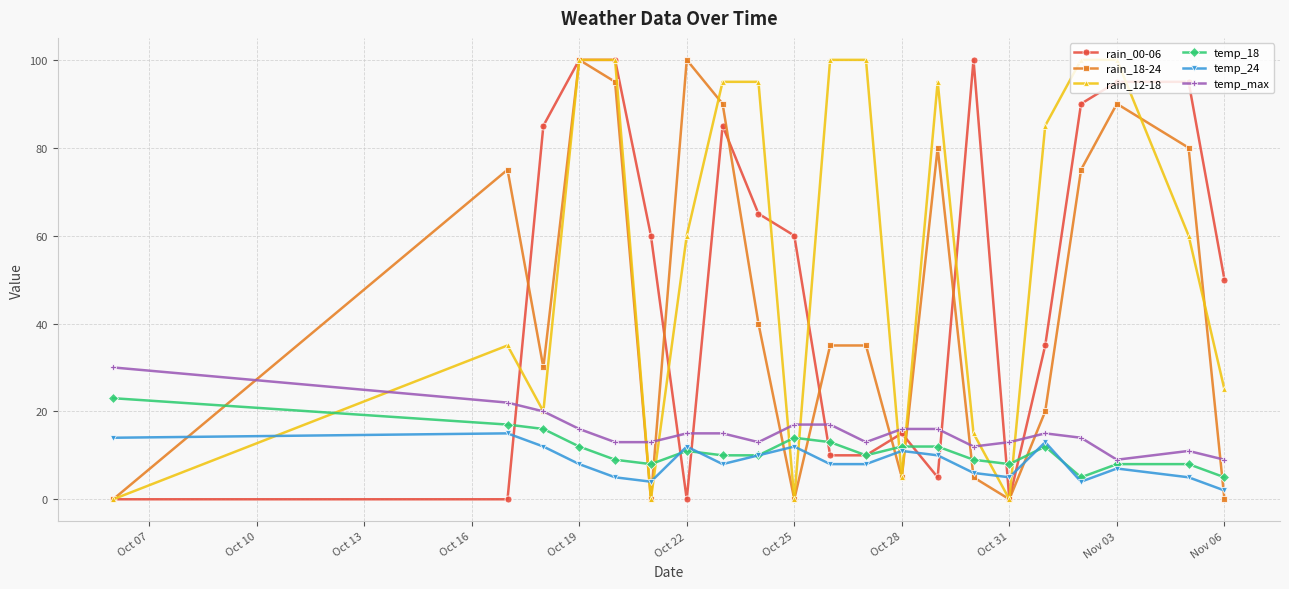

Which series ends up on top after the final intersection of rain_18-24 and temp_max?

temp_max